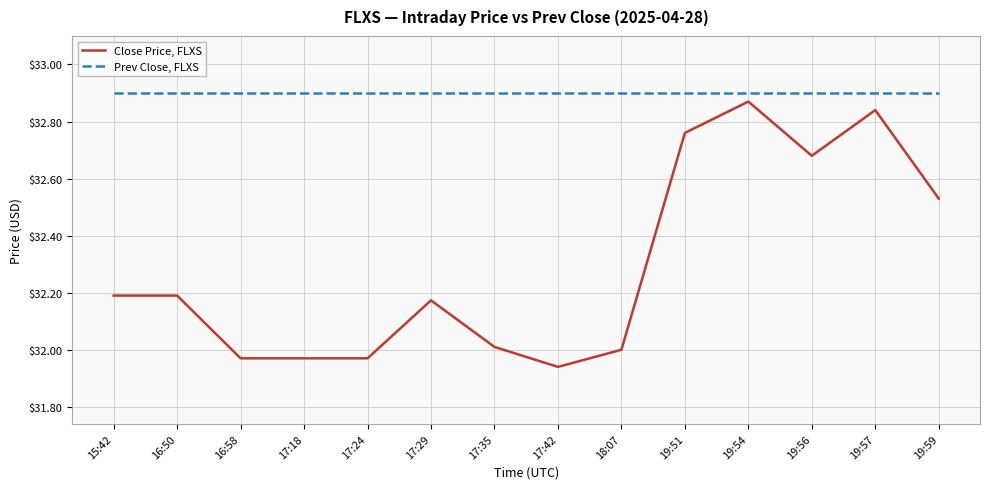

How many distinct data groups are displayed?

2